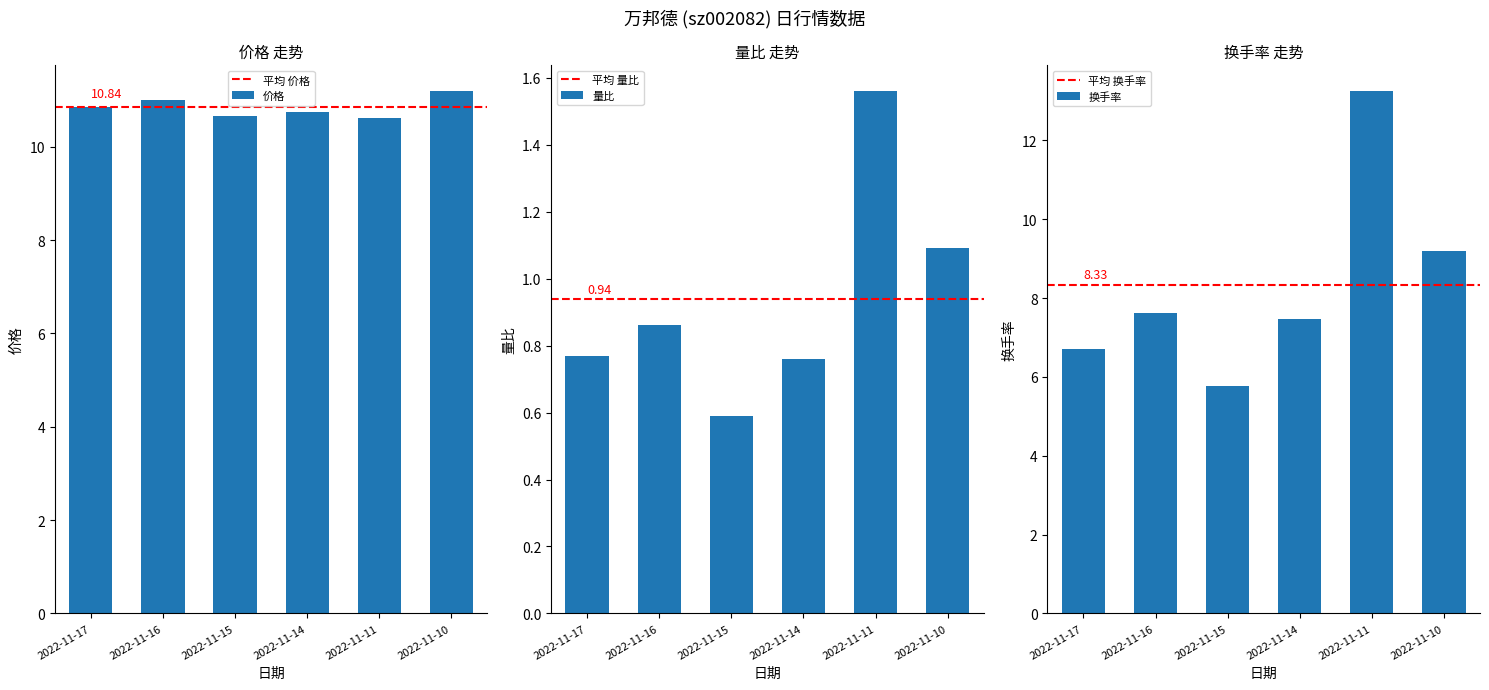

At how many categories does at least one series exceed 12?

1